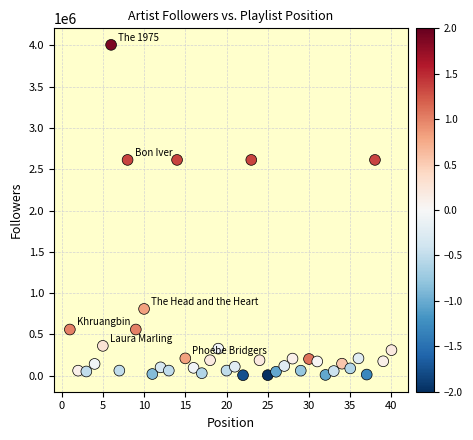

What is the range of Y values (max minus min)?

4001997